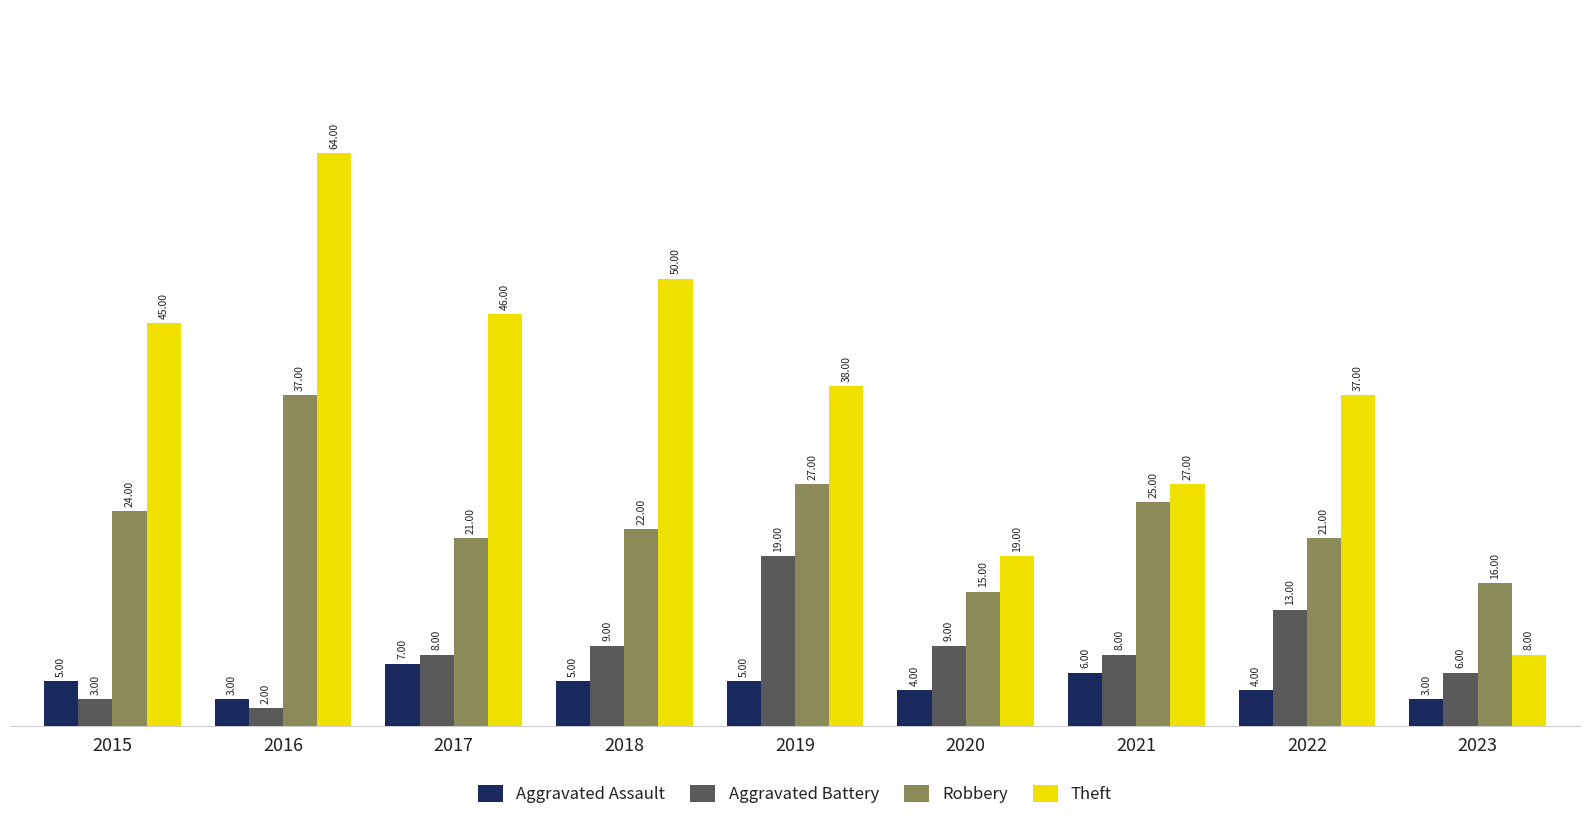

What is the sum of the Robbery values at 2016 and 2020?

52